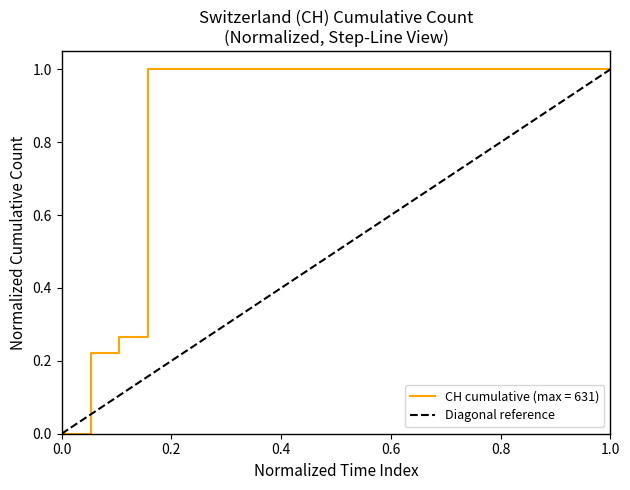

Is it true that the value at 0.0 is 0?

True